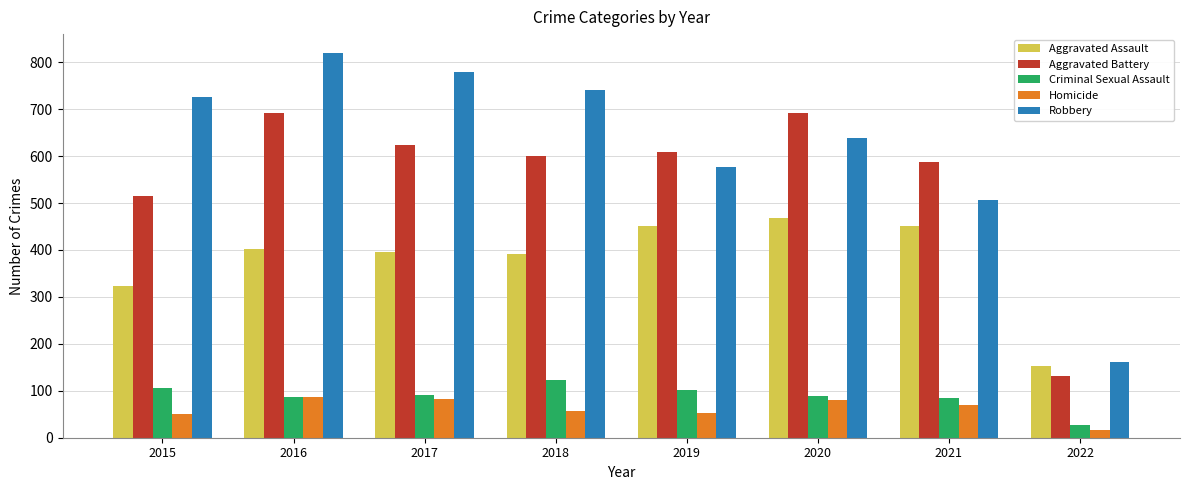

What is the sum of all Aggravated Battery values?

4447